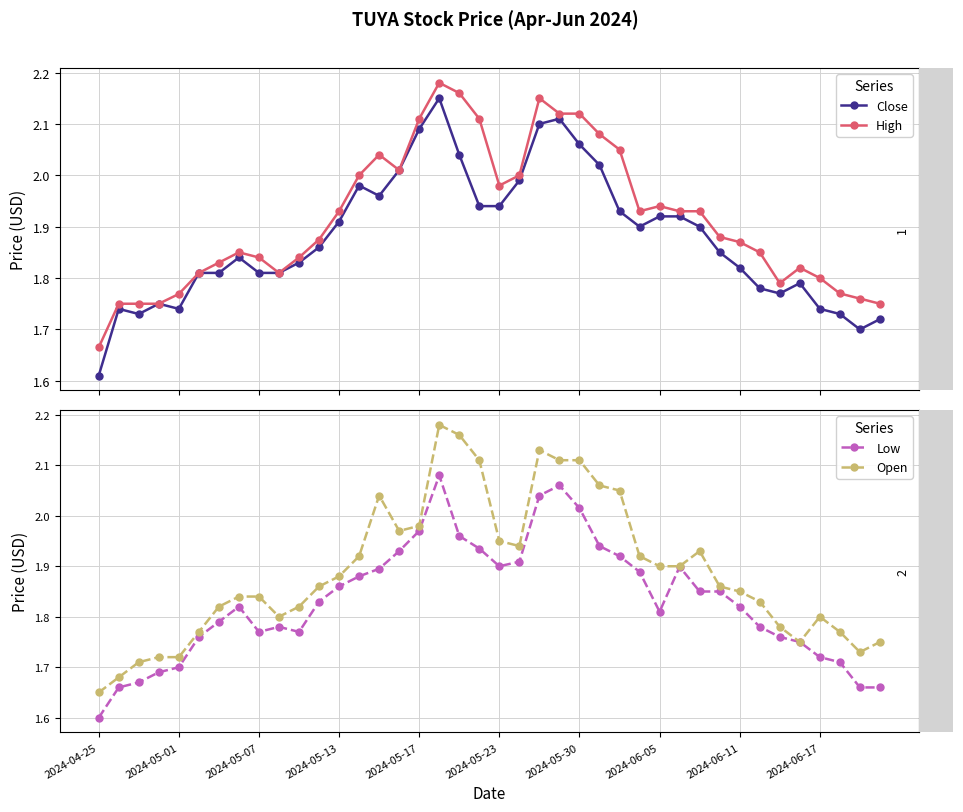

True or false: Low has more than 1 interior local peaks.

True